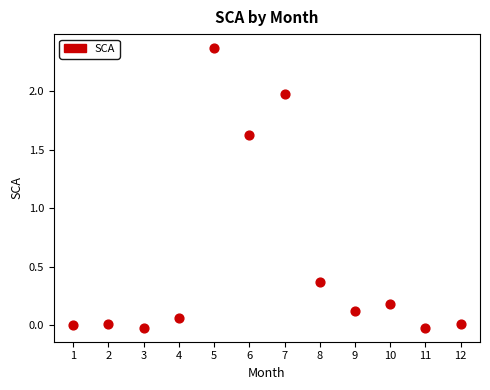

What is the range of X values (max minus min)?

11.0